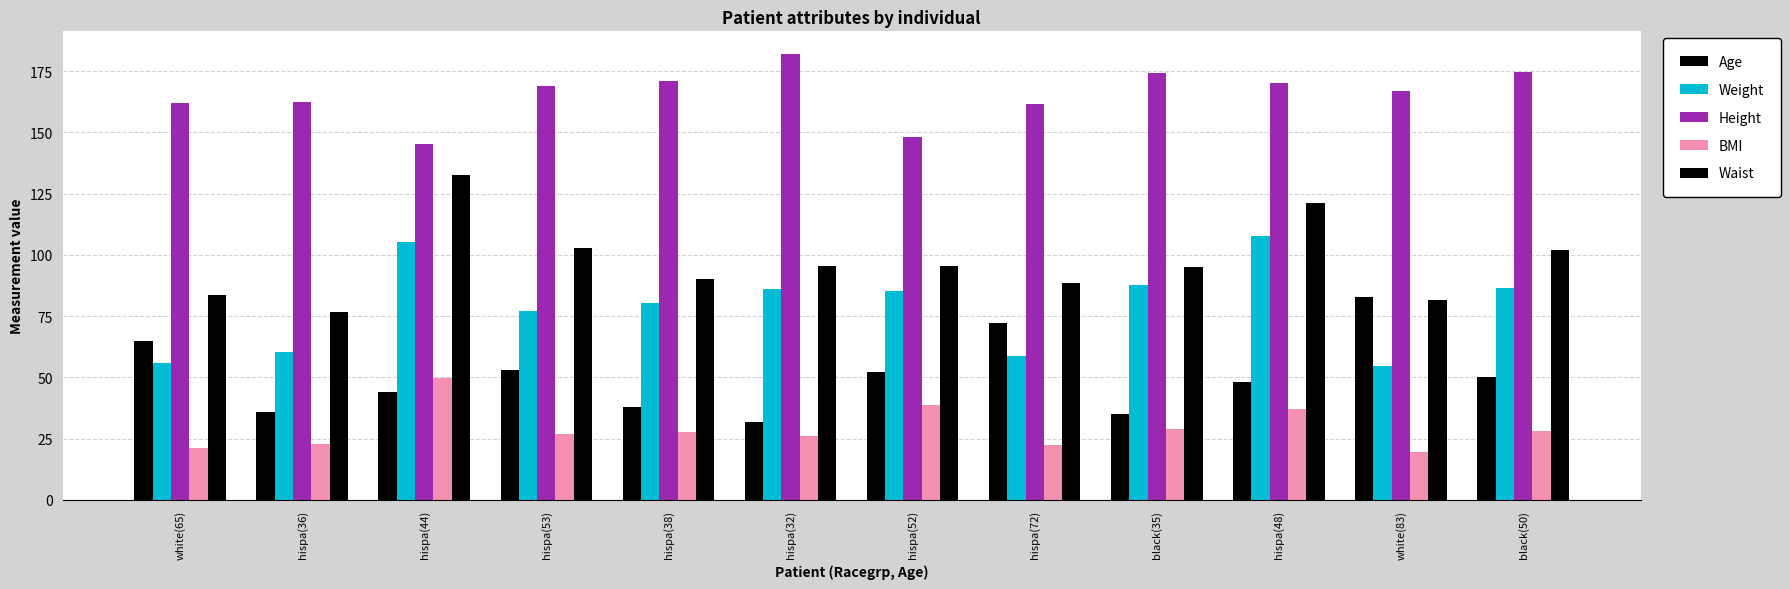

Are the bars grouped side by side (vs. stacked)?

Yes